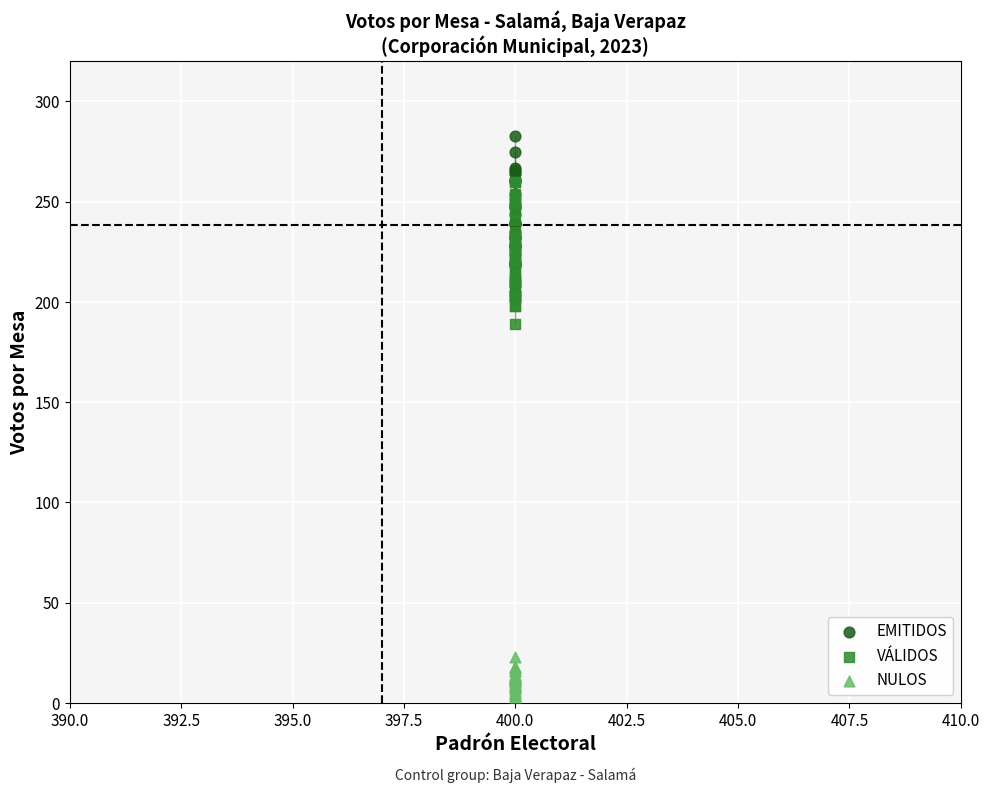

Which series has the widest spread of Y values?

EMITIDOS